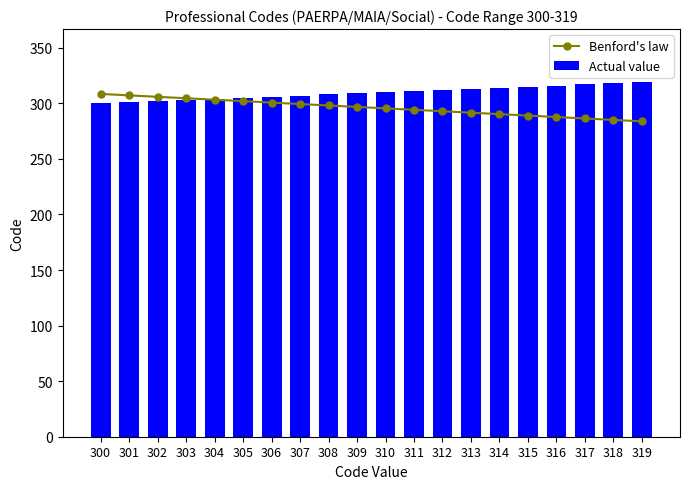

True or false: Actual value has a value of 523.8 at 303.

False